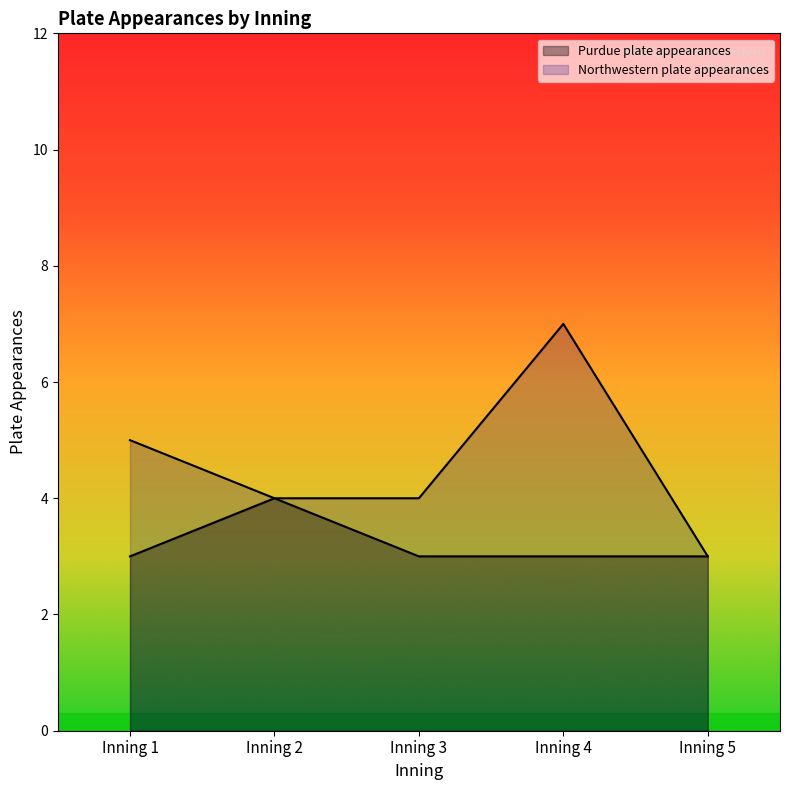

At which category does Northwestern plate appearances reach its first local peak?

Inning 4